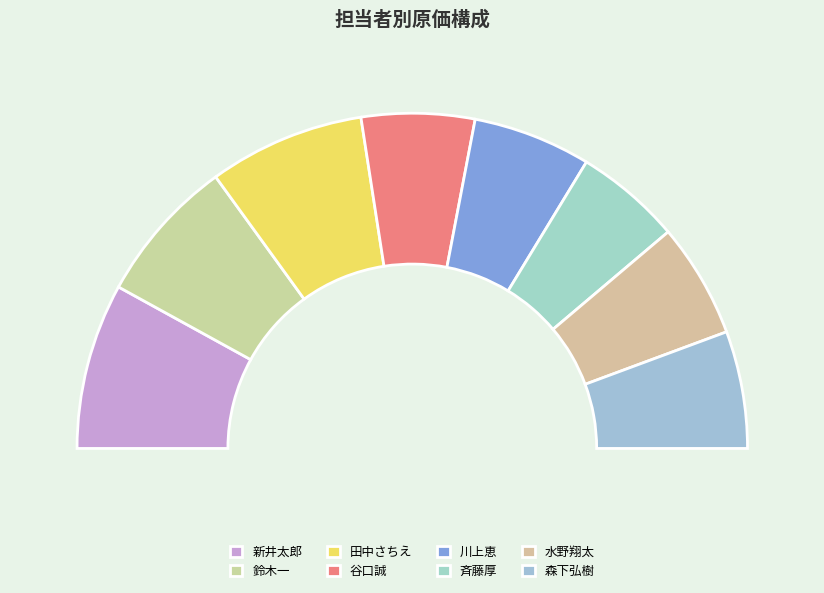

How many segments does this pie chart have?

8